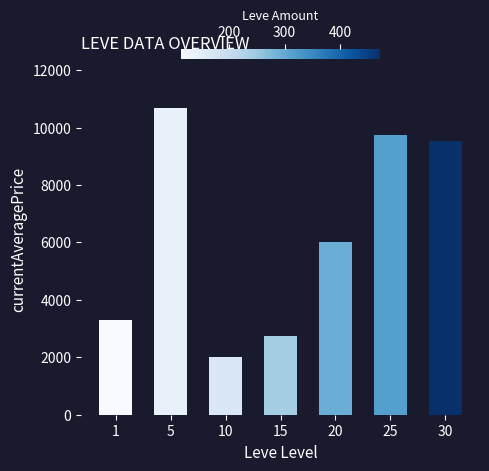

What is the ratio of the value at 5 to the value at 25?

1.1